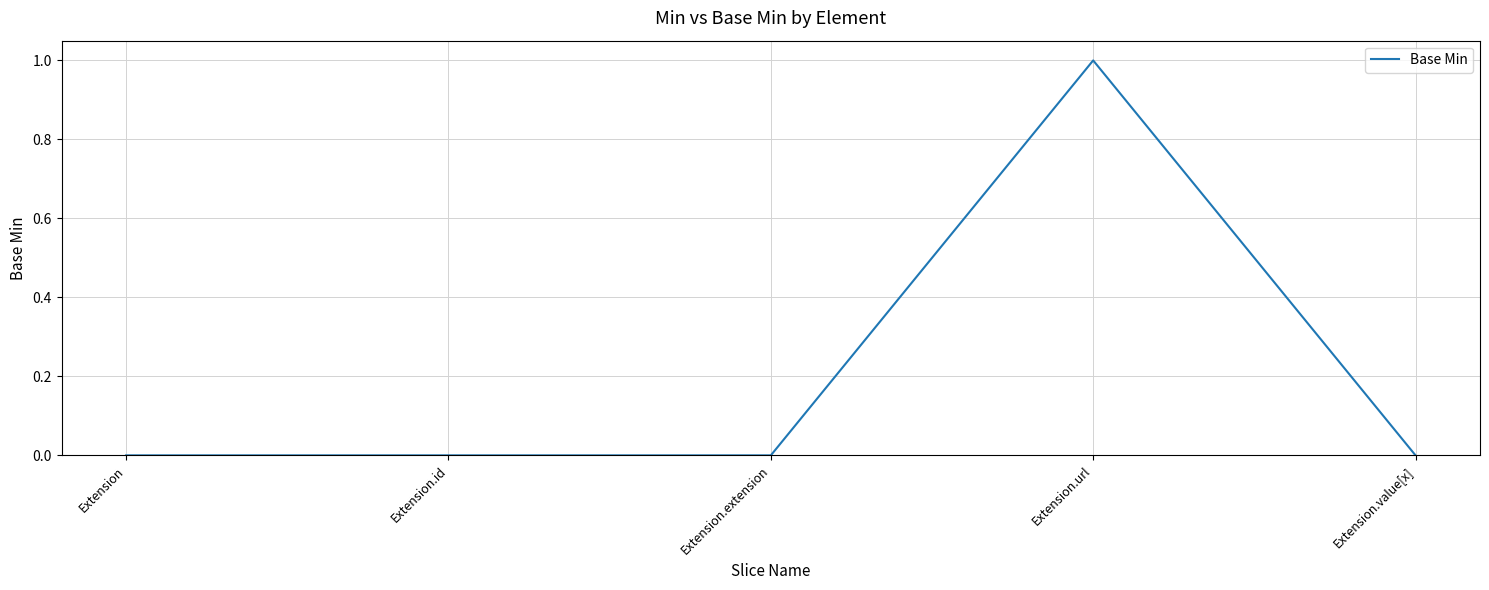

Reading left to right, what are all the values shown in this chart?

Extension=0	Extension.id=0	Extension.extension=0	Extension.url=1	Extension.value[x]=0